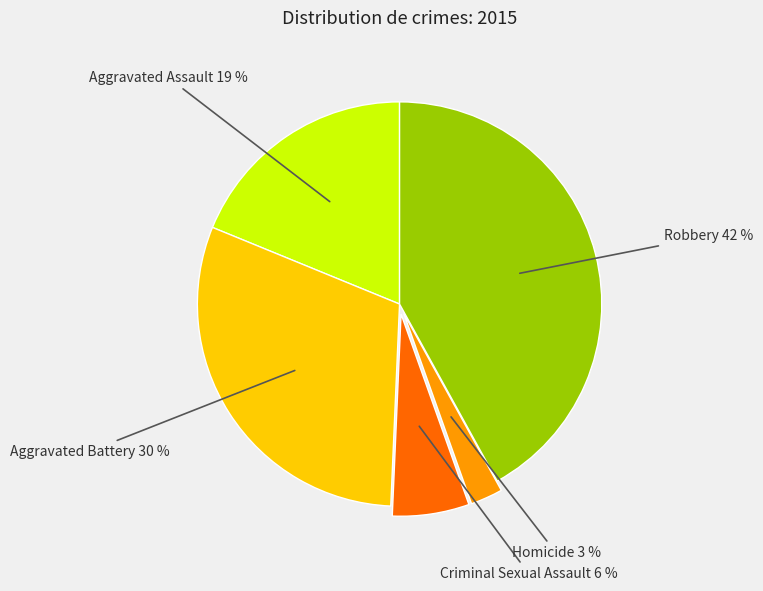

To the nearest percent, what is the combined percentage of Criminal Sexual Assault and Robbery?

48%